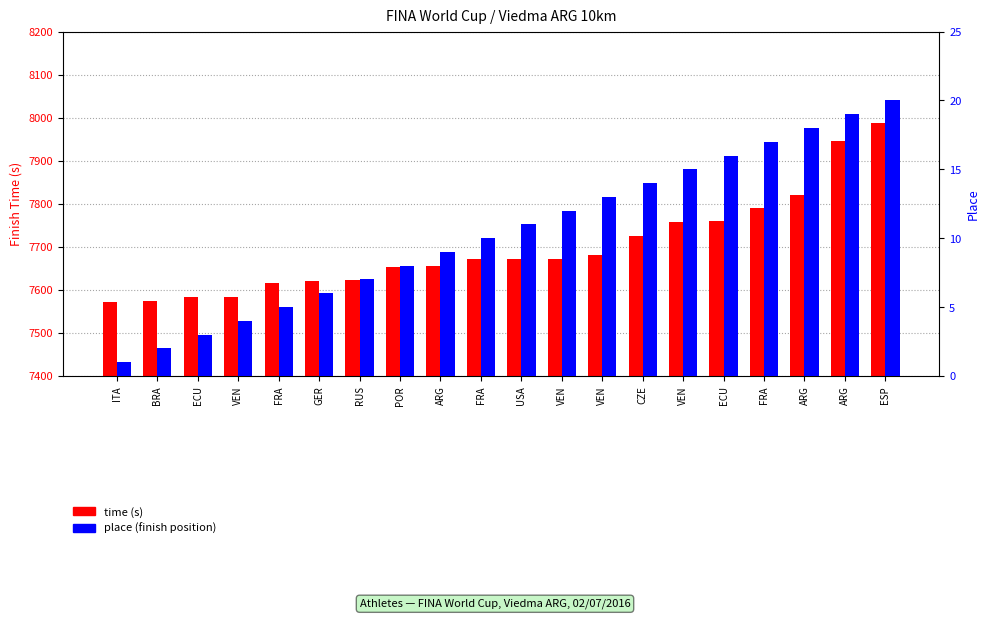

List the labels in order of time value, largest first.

ESP, ARG, ARG, FRA, ECU, VEN, CZE, VEN, VEN, USA, FRA, ARG, POR, RUS, GER, FRA, VEN, ECU, BRA, ITA